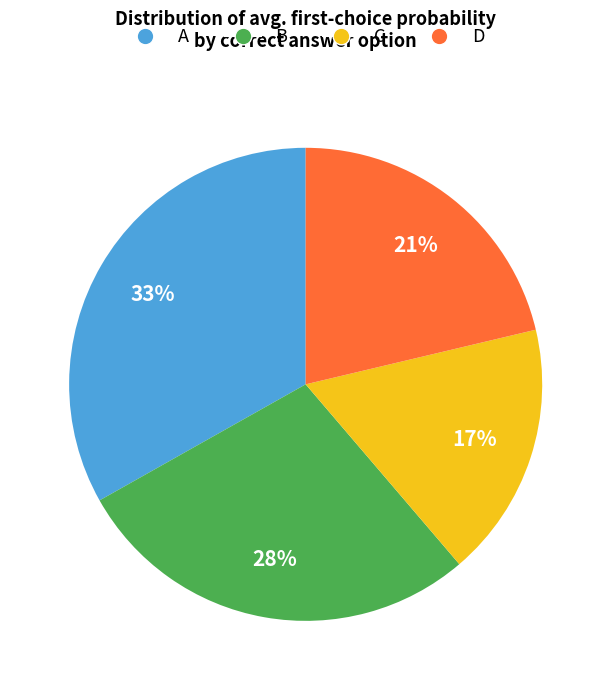

Is there any slice that represents more than half of the pie?

No